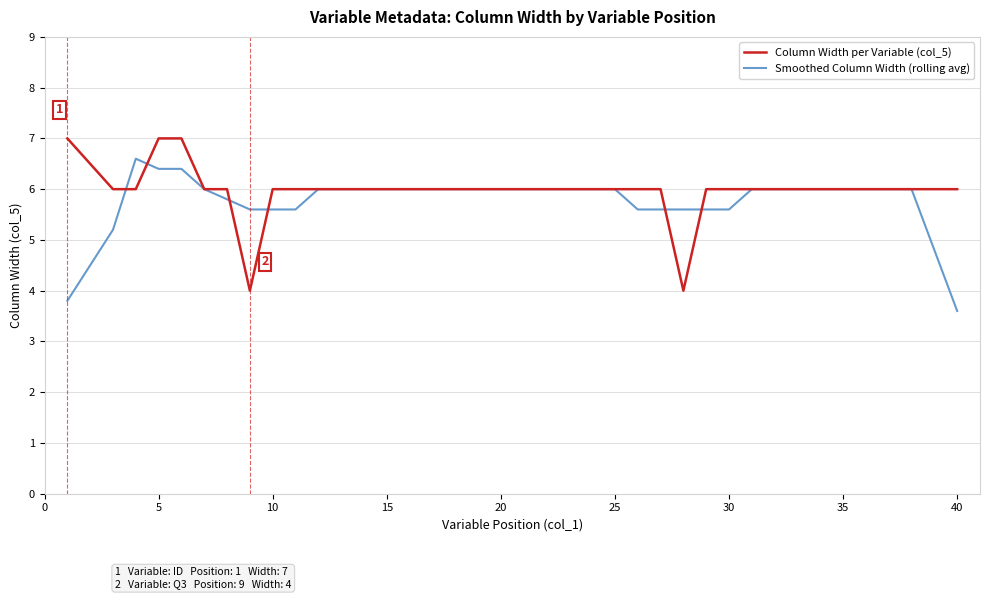

How many lines are shown in the chart?

2